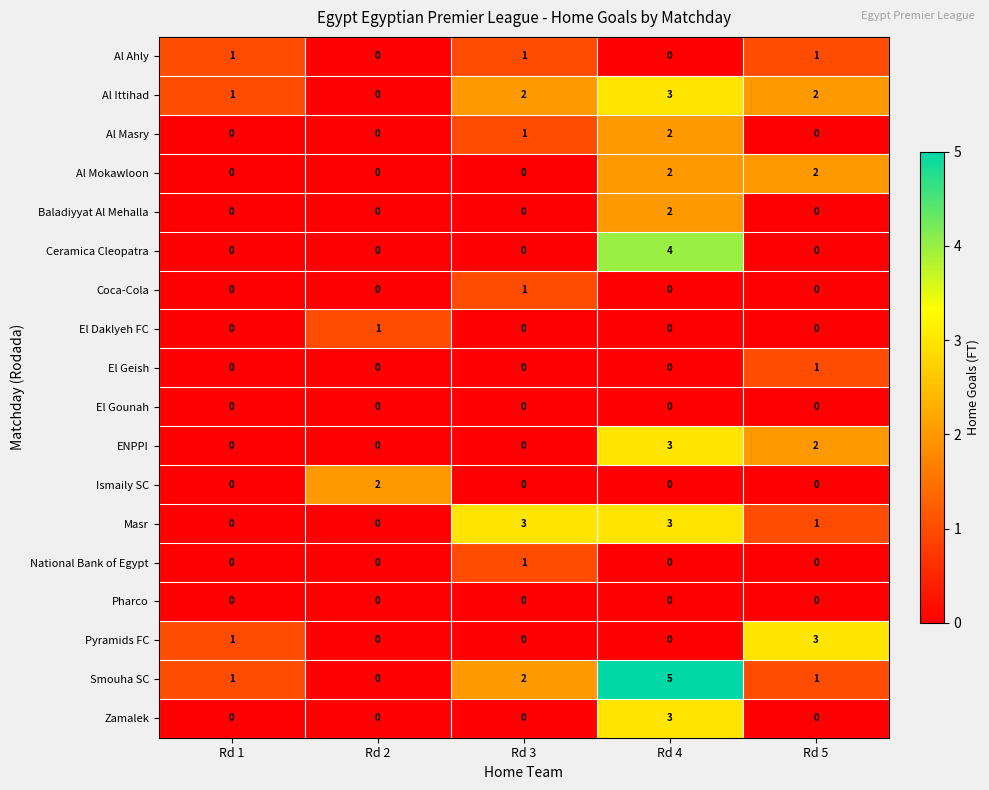

Is it true that Zamalek equals -2 at Rd 1?

False